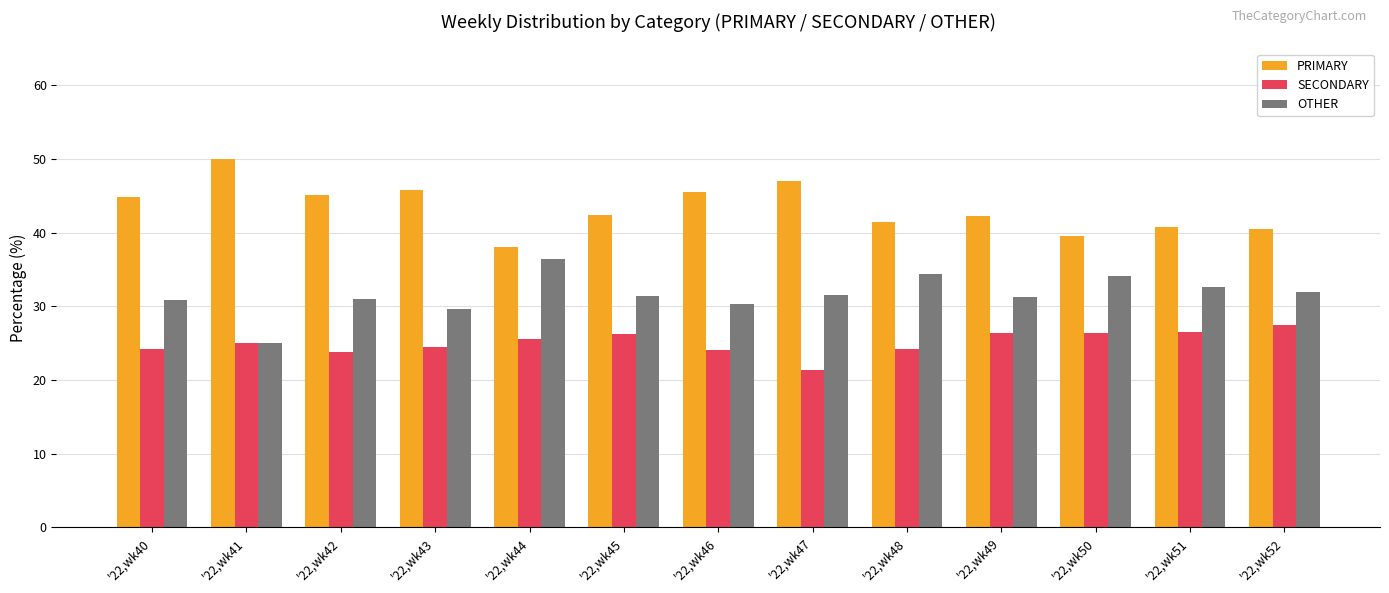

What is the highest value of the SECONDARY series?

27.5